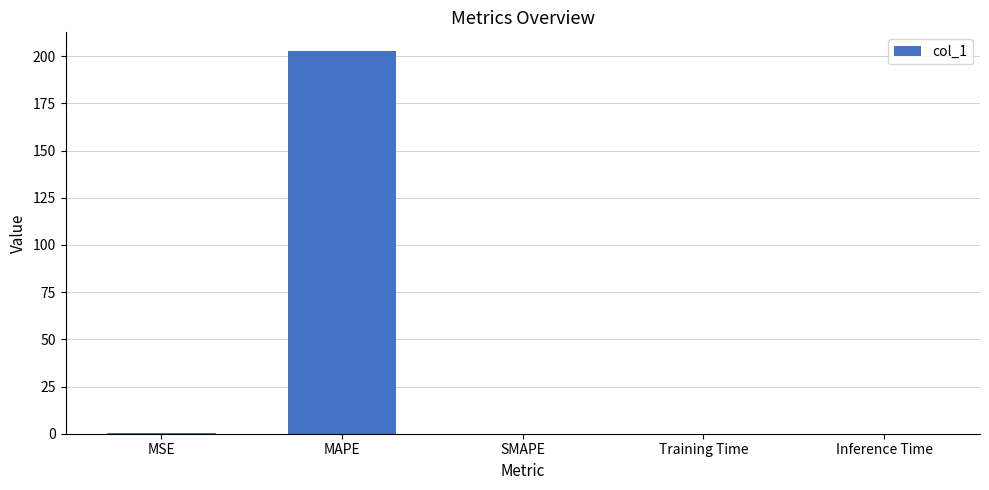

Count the number of categories in the chart.

5